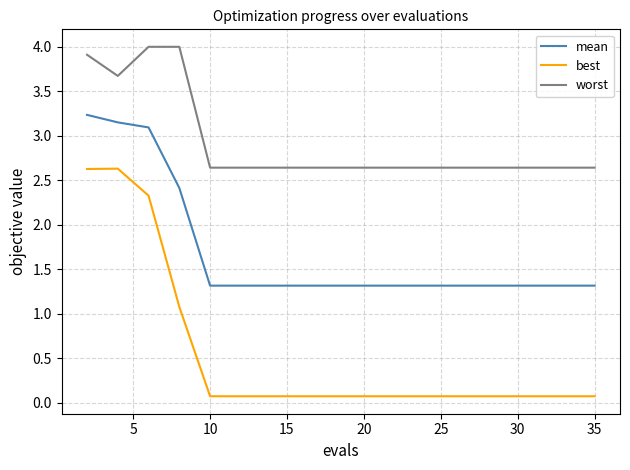

What is the difference between the maximum and minimum values in the worst series?

1.4